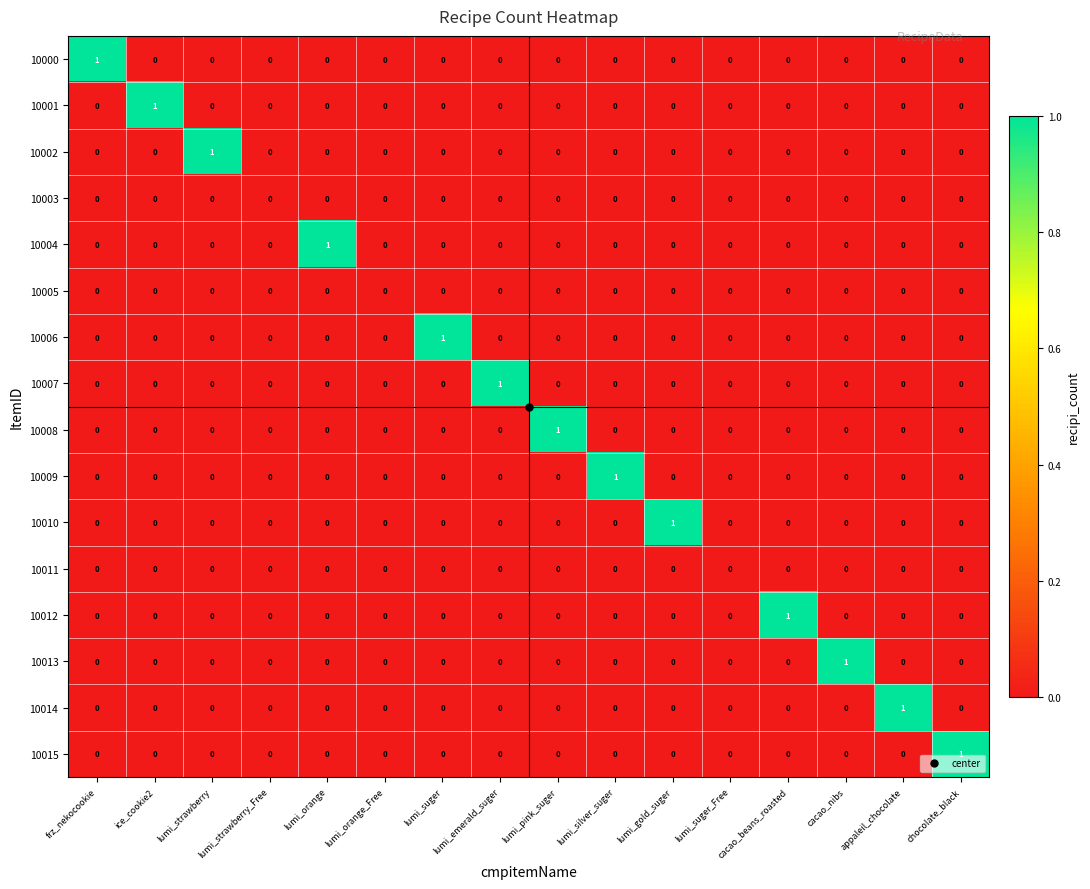

Is the value of 10001 at ice_cookie2 greater than the value of 10014 at lumi_gold_suger?

Yes